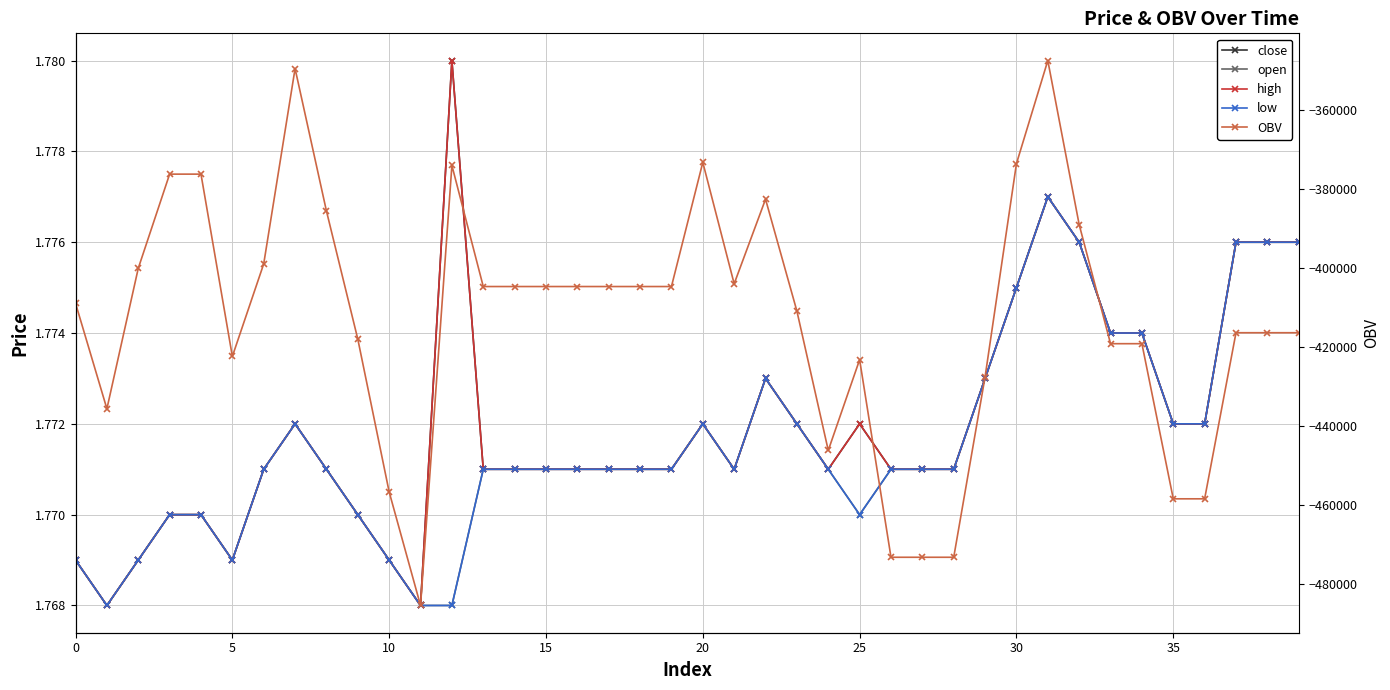

Reading left to right, what are all the values shown in this chart?

close: 1.8	1.8	1.8	1.8	1.8	1.8	1.8	1.8	1.8	1.8	1.8	1.8	1.8	1.8	1.8	1.8	1.8	1.8	1.8	1.8	1.8	1.8	1.8	1.8	1.8	1.8	1.8	1.8	1.8	1.8	1.8	1.8	1.8	1.8	1.8	1.8	1.8	1.8	1.8	1.8
open: 1.8	1.8	1.8	1.8	1.8	1.8	1.8	1.8	1.8	1.8	1.8	1.8	1.8	1.8	1.8	1.8	1.8	1.8	1.8	1.8	1.8	1.8	1.8	1.8	1.8	1.8	1.8	1.8	1.8	1.8	1.8	1.8	1.8	1.8	1.8	1.8	1.8	1.8	1.8	1.8
high: 1.8	1.8	1.8	1.8	1.8	1.8	1.8	1.8	1.8	1.8	1.8	1.8	1.8	1.8	1.8	1.8	1.8	1.8	1.8	1.8	1.8	1.8	1.8	1.8	1.8	1.8	1.8	1.8	1.8	1.8	1.8	1.8	1.8	1.8	1.8	1.8	1.8	1.8	1.8	1.8
low: 1.8	1.8	1.8	1.8	1.8	1.8	1.8	1.8	1.8	1.8	1.8	1.8	1.8	1.8	1.8	1.8	1.8	1.8	1.8	1.8	1.8	1.8	1.8	1.8	1.8	1.8	1.8	1.8	1.8	1.8	1.8	1.8	1.8	1.8	1.8	1.8	1.8	1.8	1.8	1.8
OBV: -408963.1	-435681.1	-400125.1	-376271.1	-376271.1	-422424.1	-398995.1	-349546.1	-385605.1	-418048.1	-456736.1	-485484.1	-374065.8	-404730.8	-404730.8	-404730.8	-404730.8	-404730.8	-404730.8	-404730.8	-373298.8	-404029.8	-382617.8	-410943.8	-446220.8	-423251.8	-473277.8	-473277.8	-473277.8	-427597.8	-373613.8	-347520.8	-389053.8	-419201.8	-419201.8	-458477.8	-458477.8	-416425.8	-416425.8	-416425.8